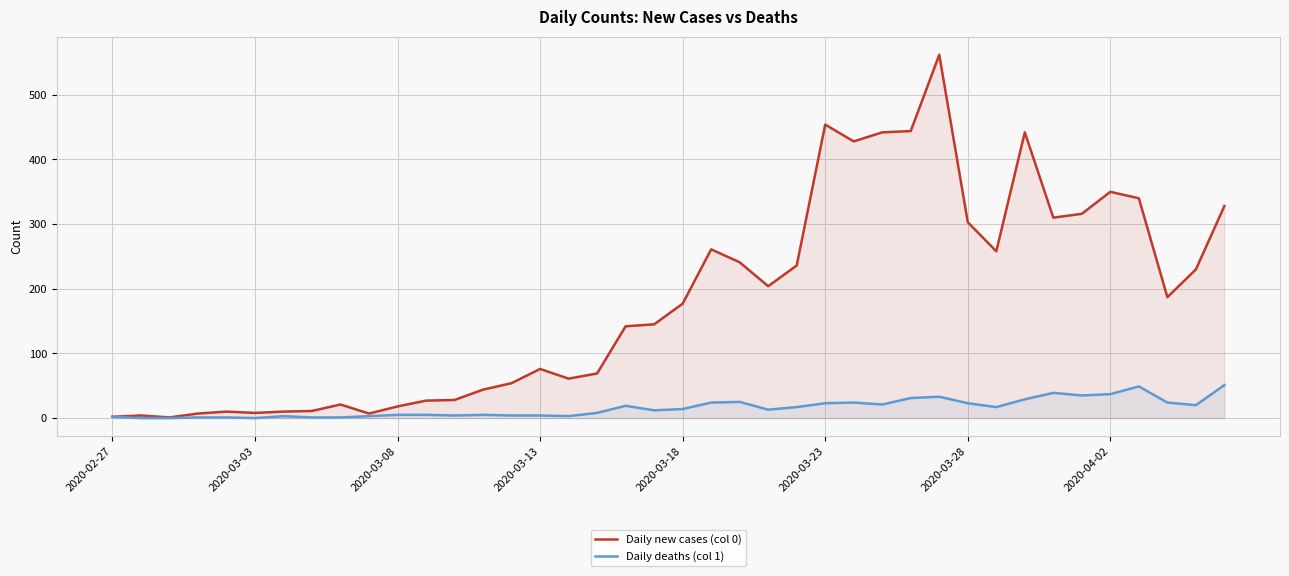

At which category is the sum across all series the highest?

29